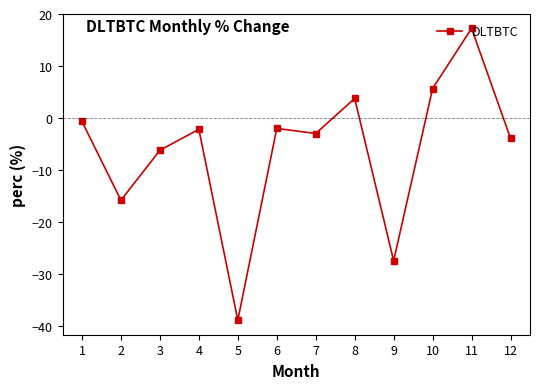

Which category has the highest value across all series?

11